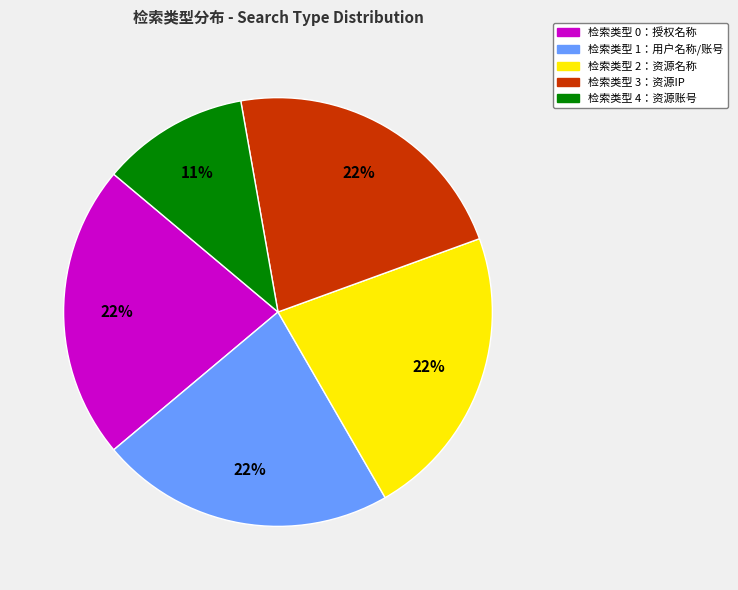

To the nearest percent, what is the difference between the largest and smallest slice percentages?

11%